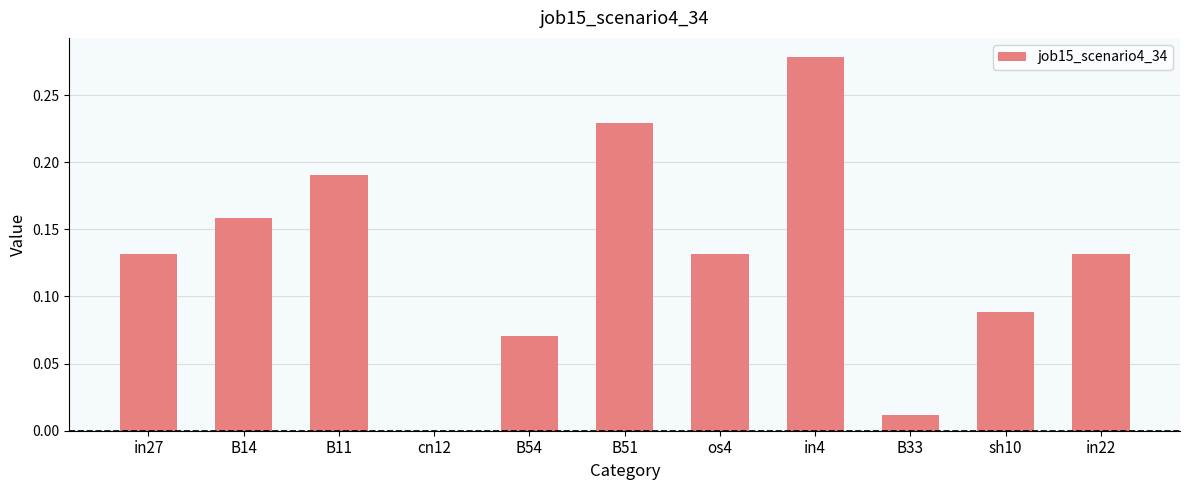

What is the sum of all values?

1.4